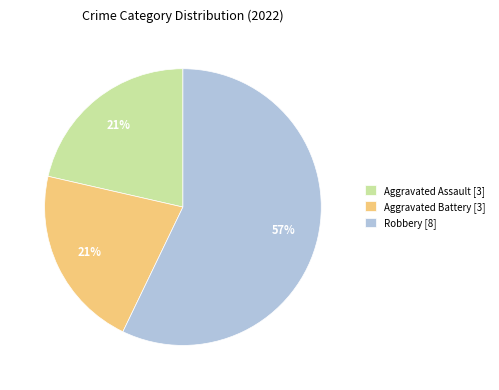

Which category has the biggest portion of the pie?

Robbery [8]